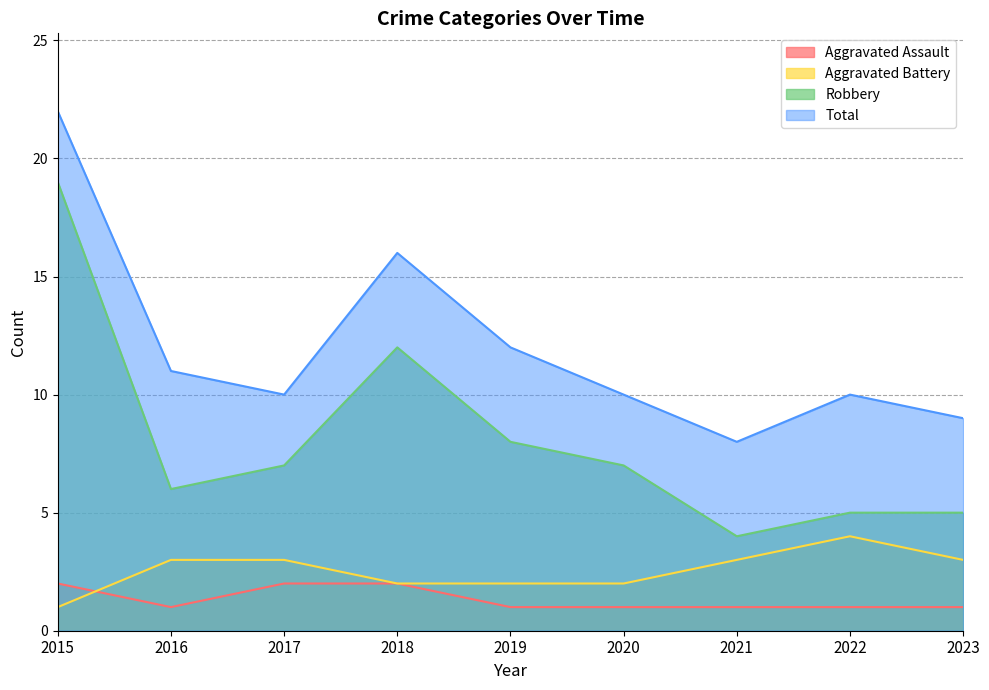

What is the value of the Total point at the 4th from the left?

16